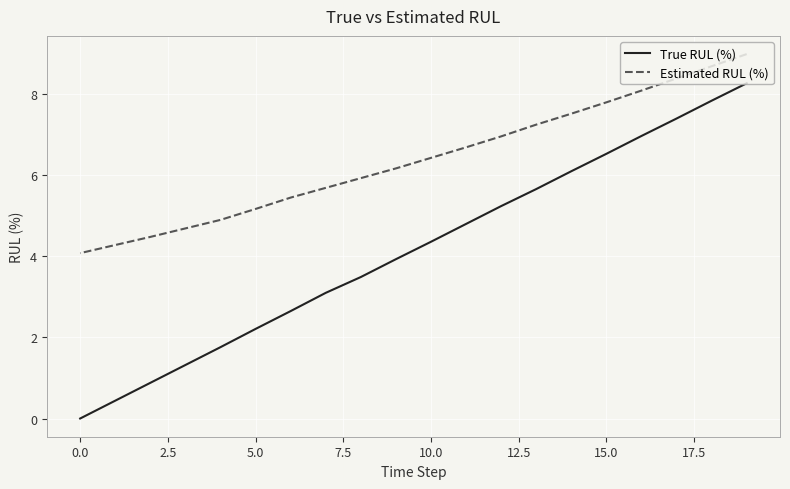

Which series has the largest range (max minus min)?

True RUL (%)